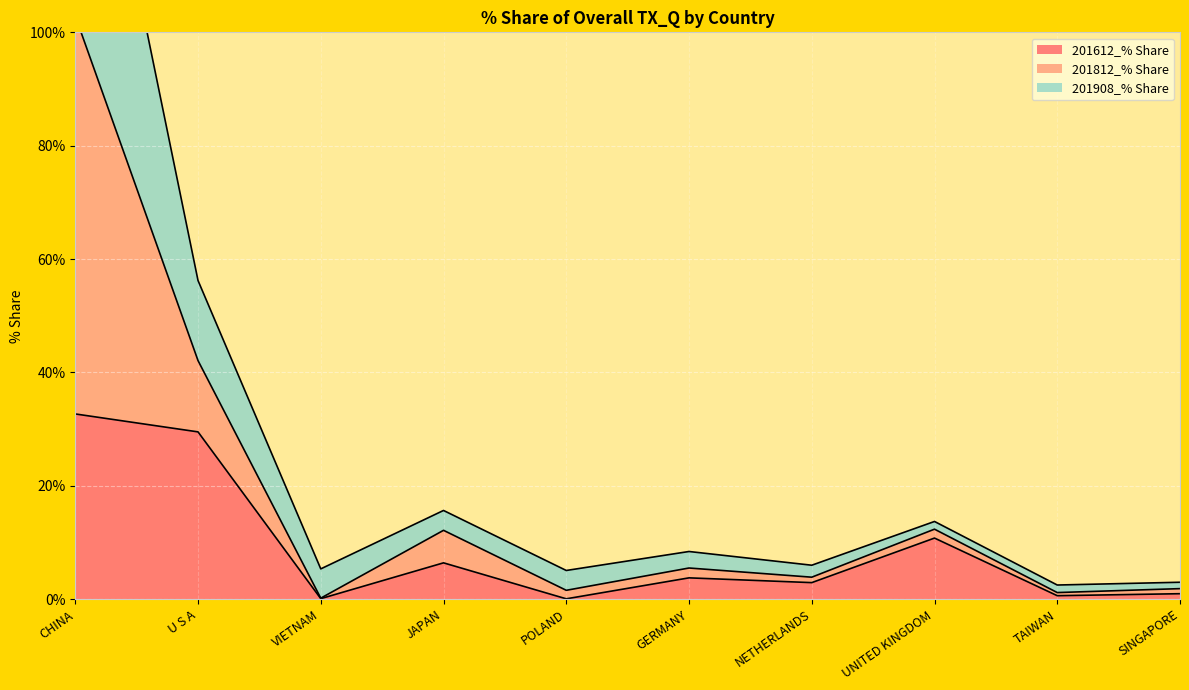

What is the difference between the 201612_% Share values at U S A and GERMANY?

25.8